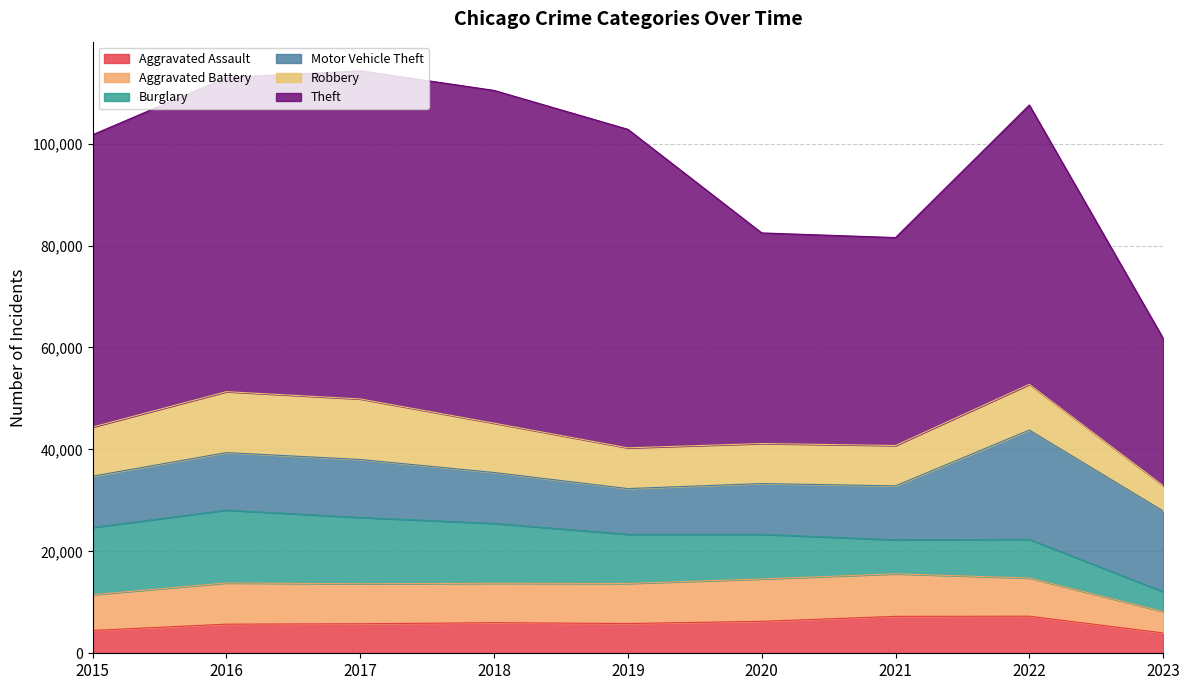

How many values in the Motor Vehicle Theft series are below 10602?

4